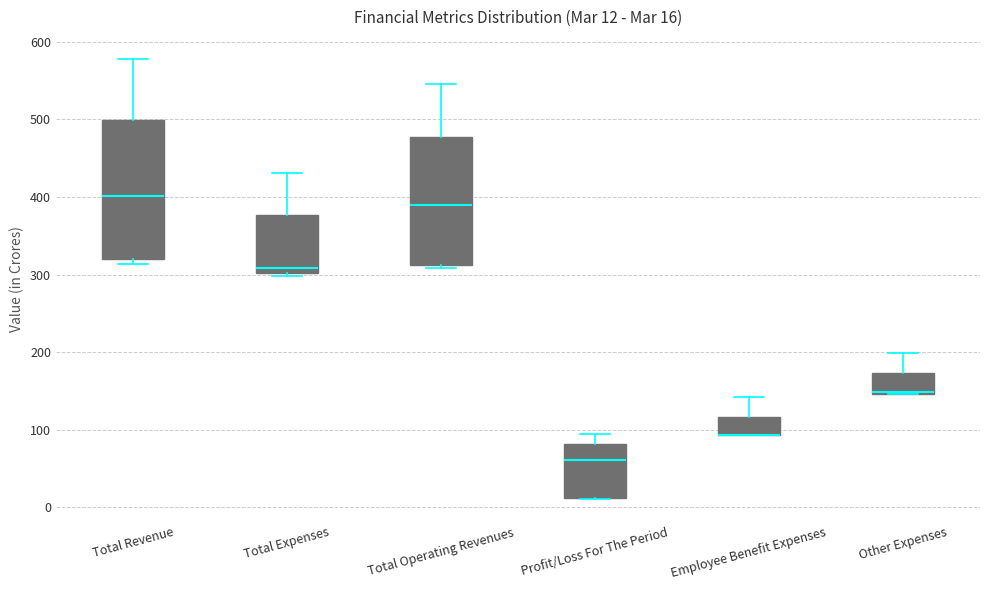

Which box is the tallest, from its lower edge to its upper edge?

Total Revenue